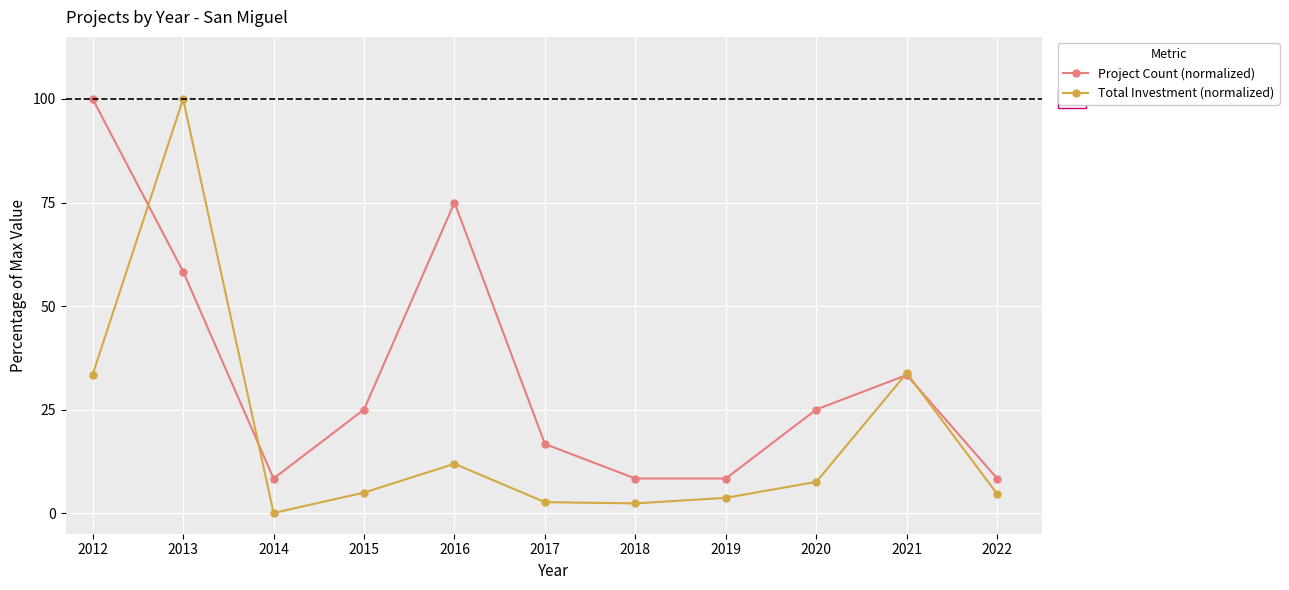

At which label does Project Count (normalized) first exceed 25?

2012